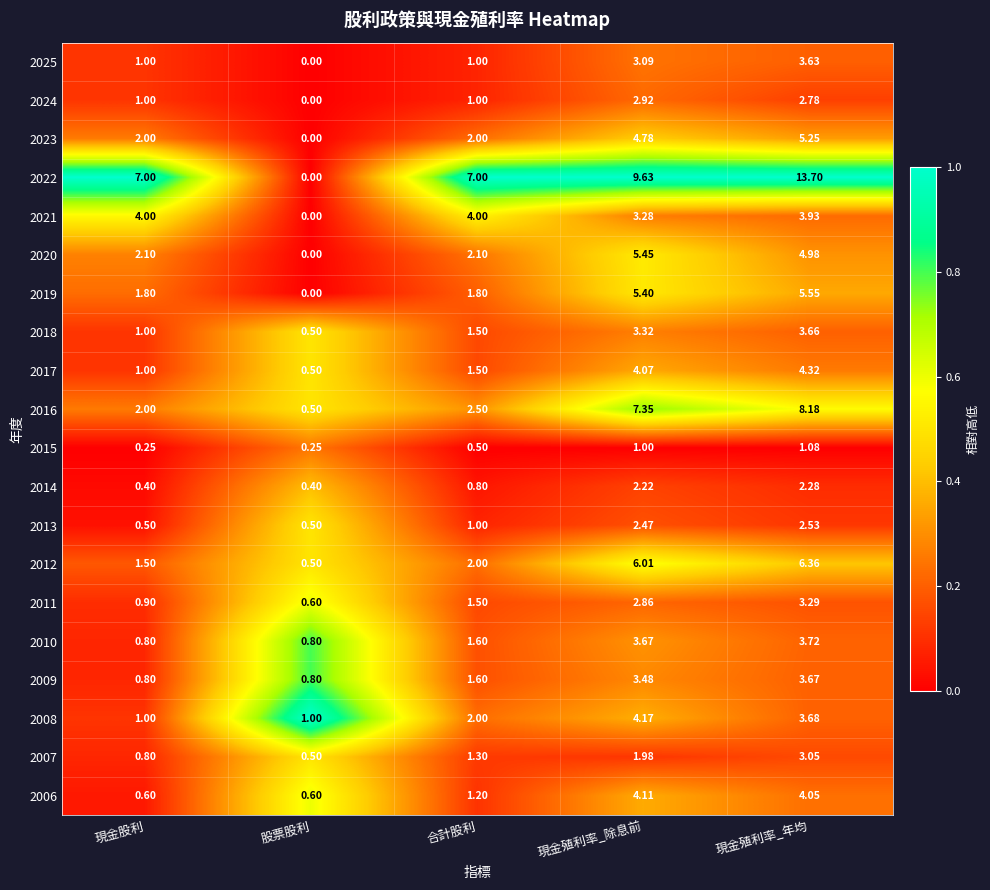

Where is 2017 nearest to the value 2?

合計股利